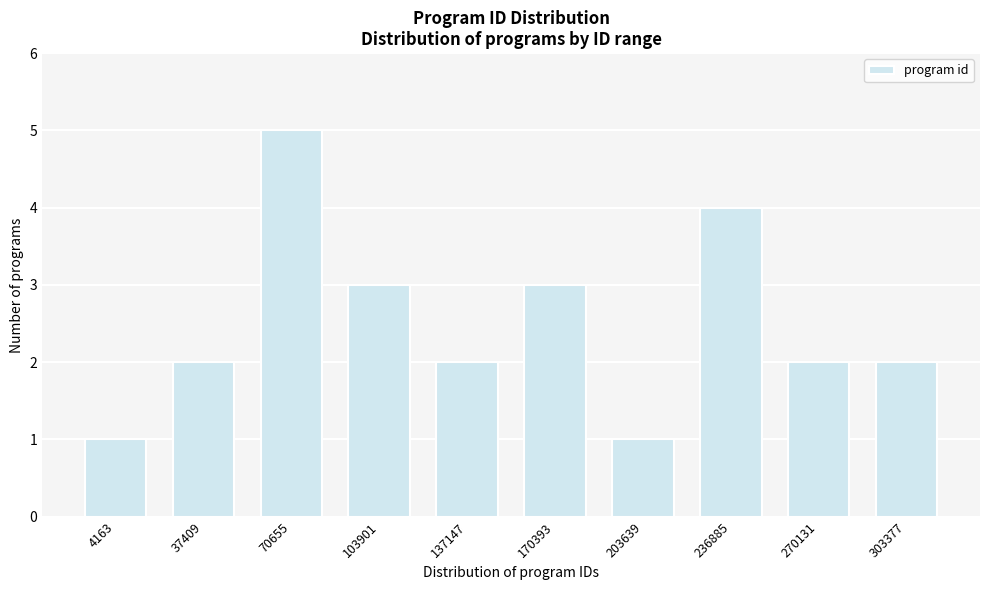

Reading left to right, extract all data points from this chart.

1	2	5	3	2	3	1	4	2	2